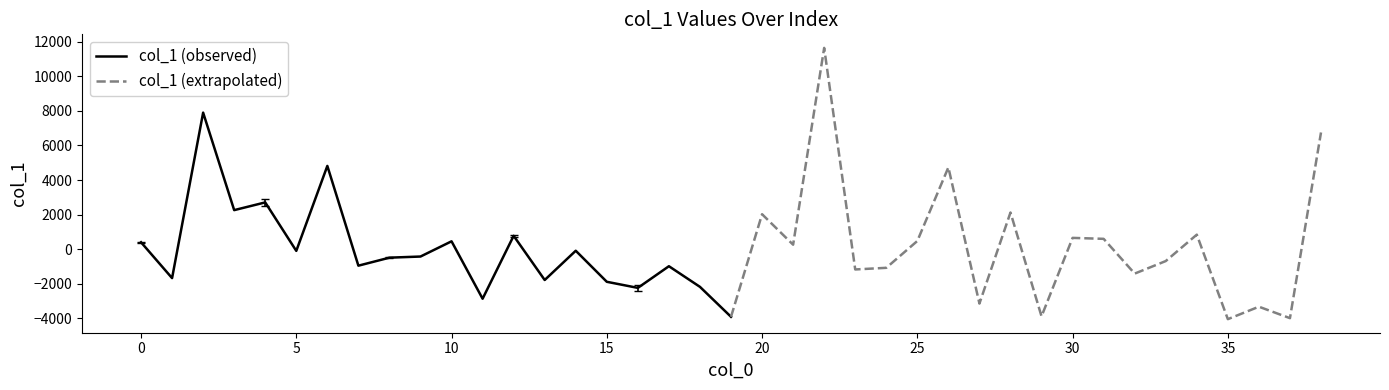

Is the value of col_1 (extrapolated) at 16 greater than the value of col_1 (observed) at 15?

No